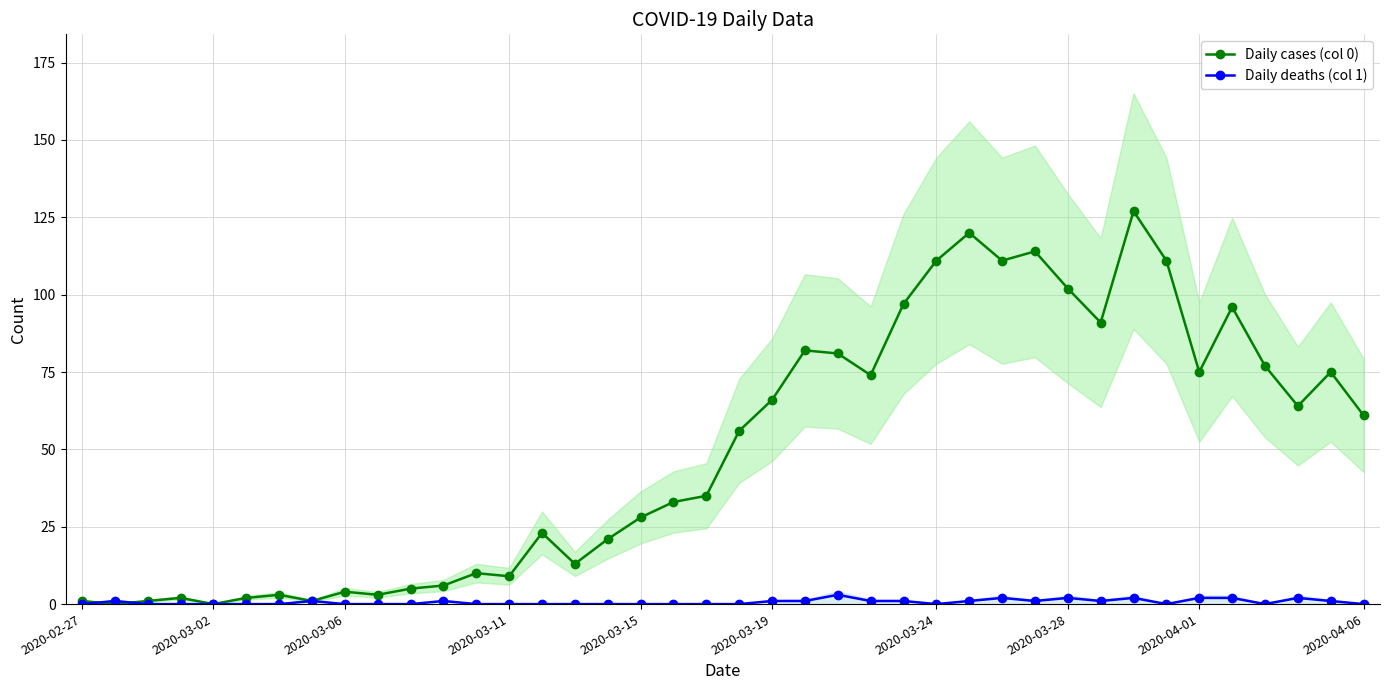

True or false: Daily cases (col 0) has a value of 102 at 2020-03-28.

True